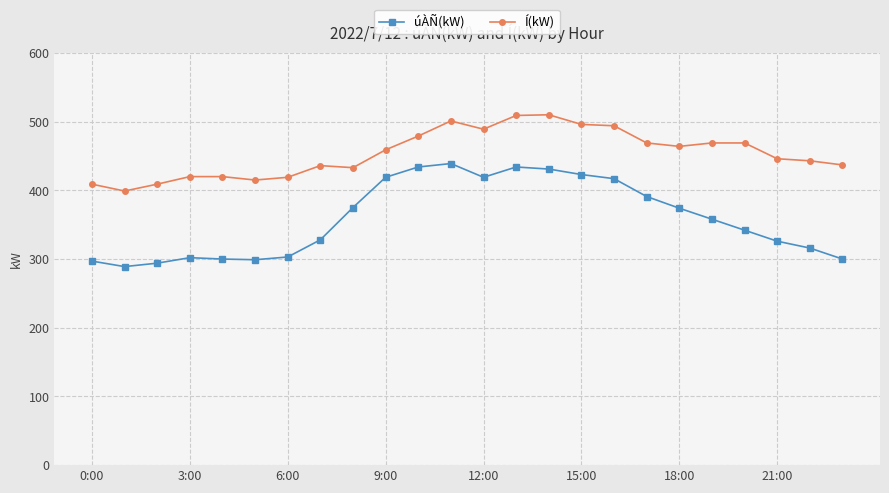

What is the value of the Í(kW) point at the 17th from the left?

494